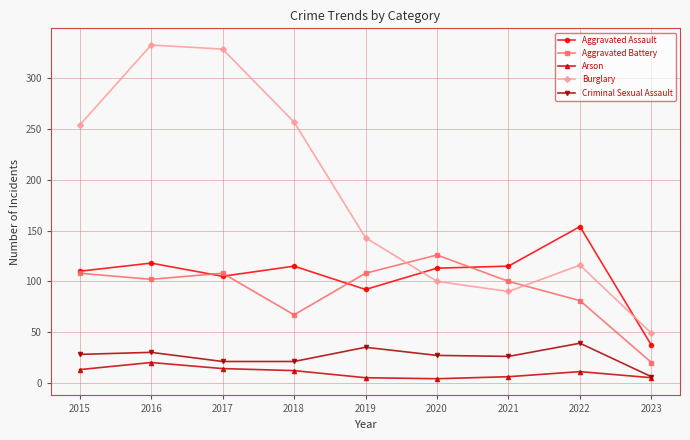

What is the difference between the Burglary values at 2021 and 2020?

10